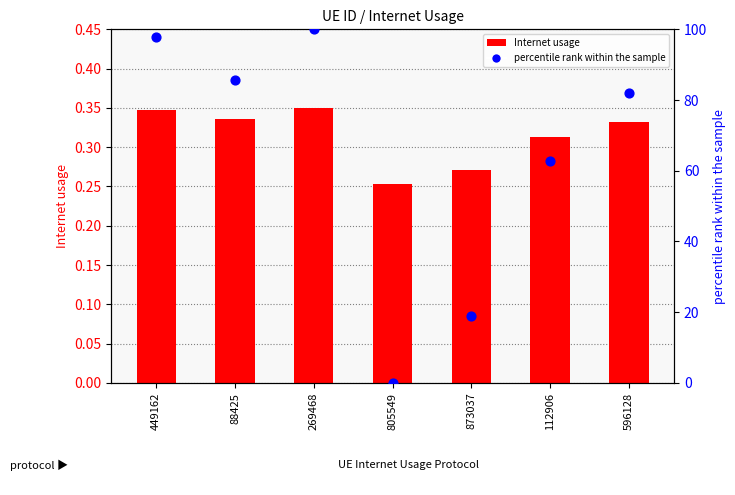

Which series has the widest spread of Y values?

percentile rank within the sample